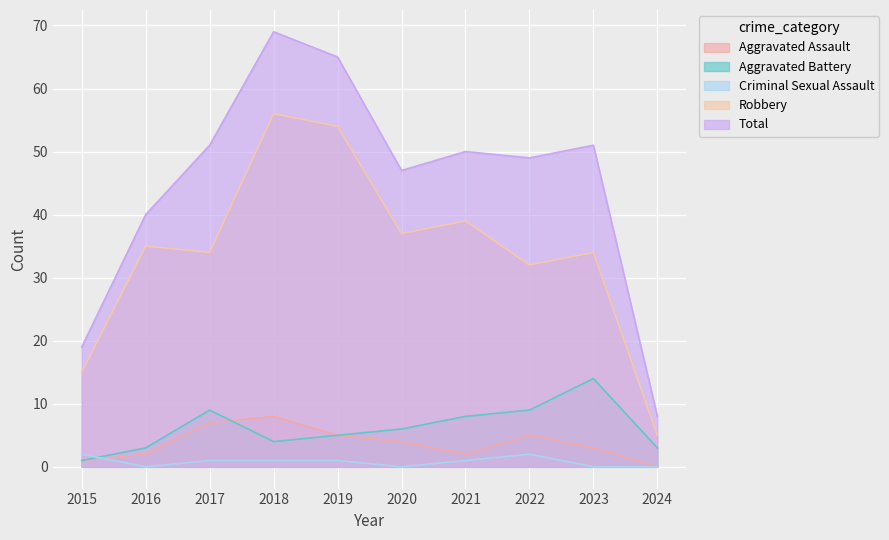

At which category does Aggravated Assault reach its first local valley?

2021